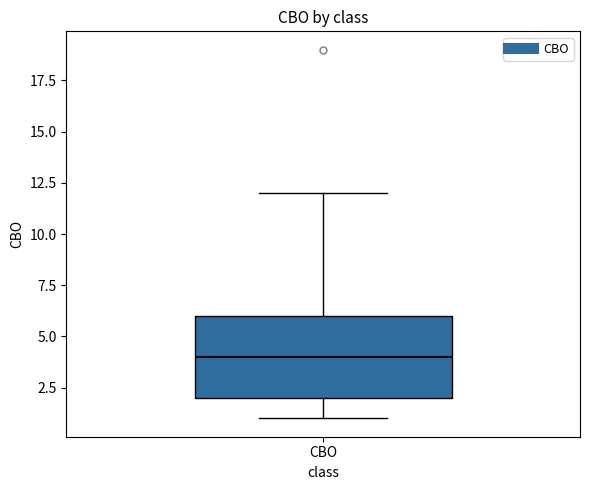

Transcribe this box plot: give where the median line is, the range the box spans, and where the two whiskers end, as read against the y-axis. The values are not printed on the chart, so give them approximately, as read against the axis.

median 4, box 2 to 6, whiskers 1 to 12